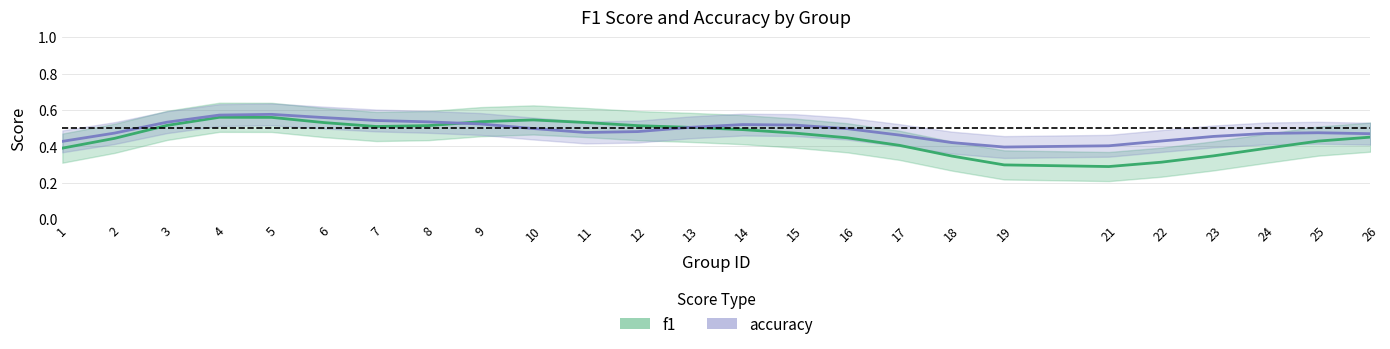

Rank the series by their average value, from highest to lowest.

accuracy, f1